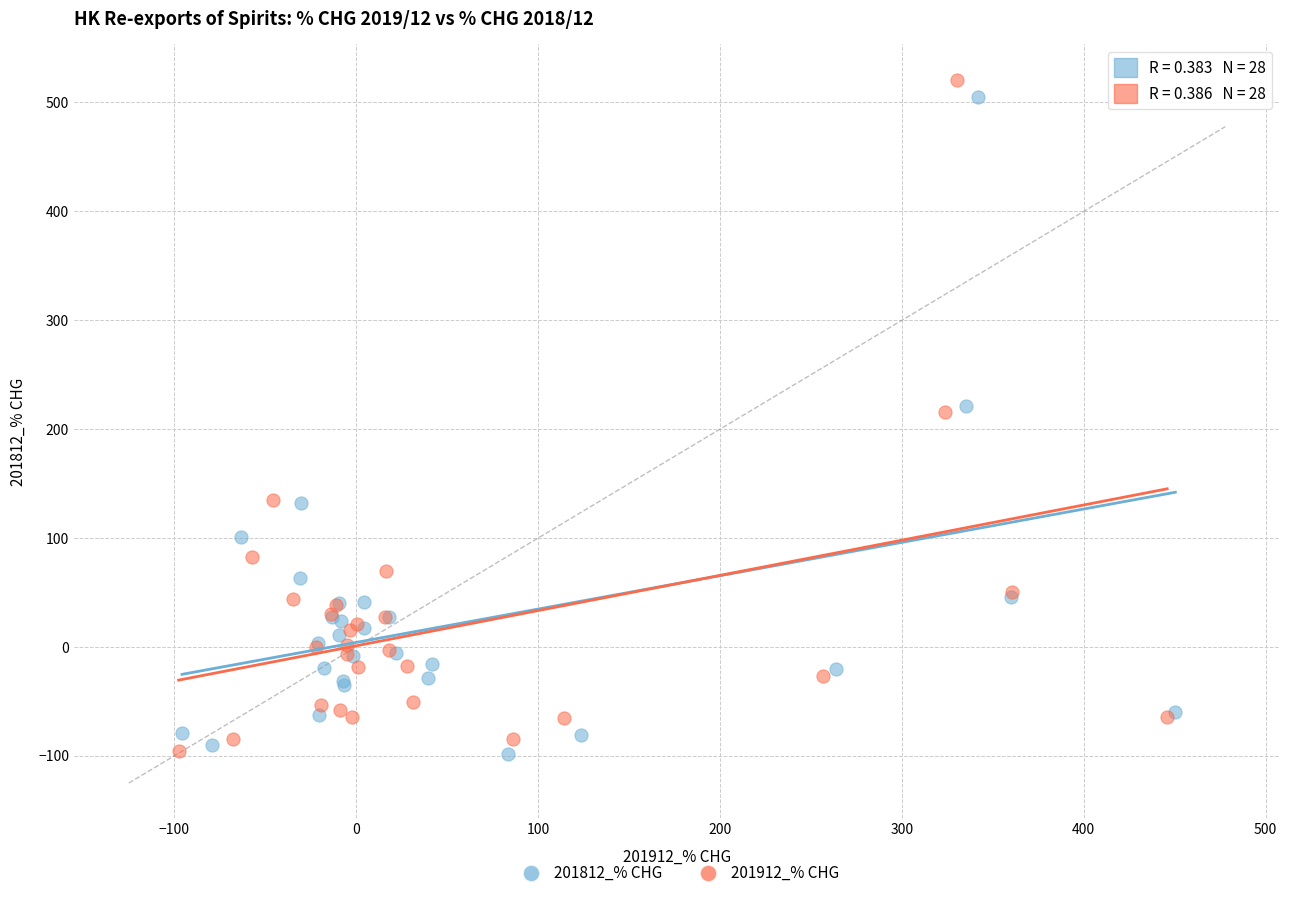

What are all the series names shown in the legend?

201812_% CHG, 201912_% CHG